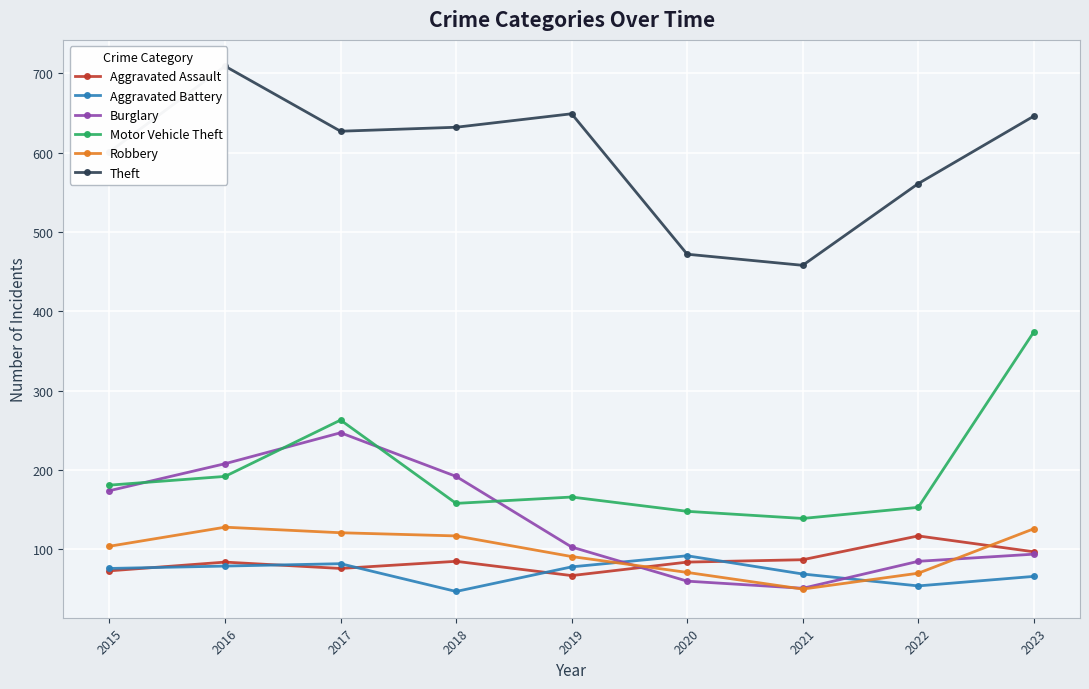

Is the value of Theft at 2020 greater than the value of Motor Vehicle Theft at 2020?

Yes